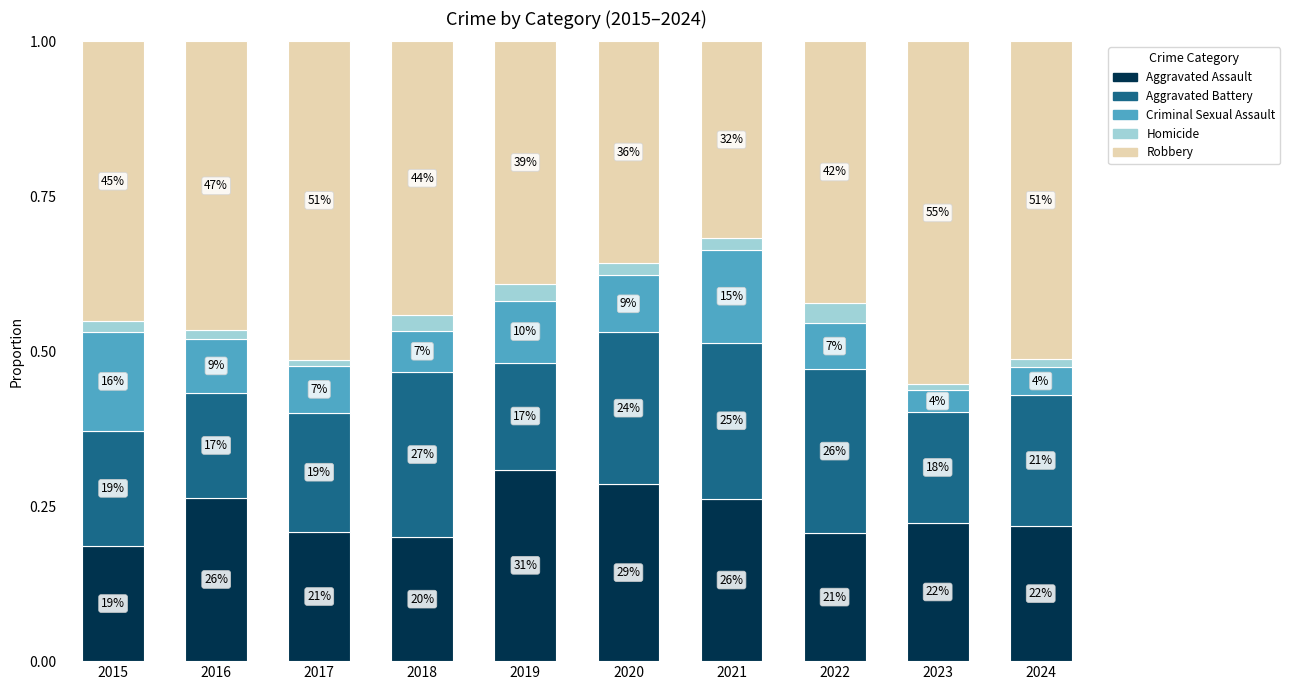

What are all the series names shown in the legend?

Aggravated Assault, Aggravated Battery, Criminal Sexual Assault, Homicide, Robbery